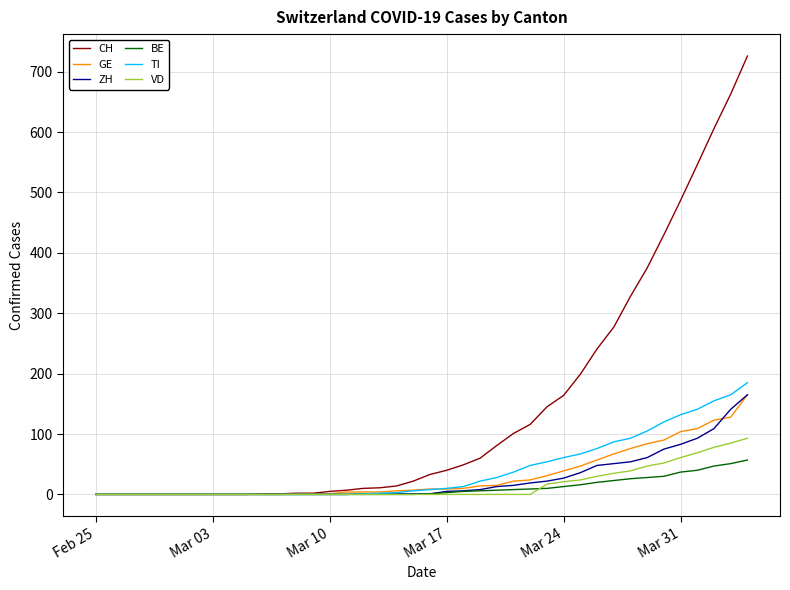

What is the highest value of the TI series?

185